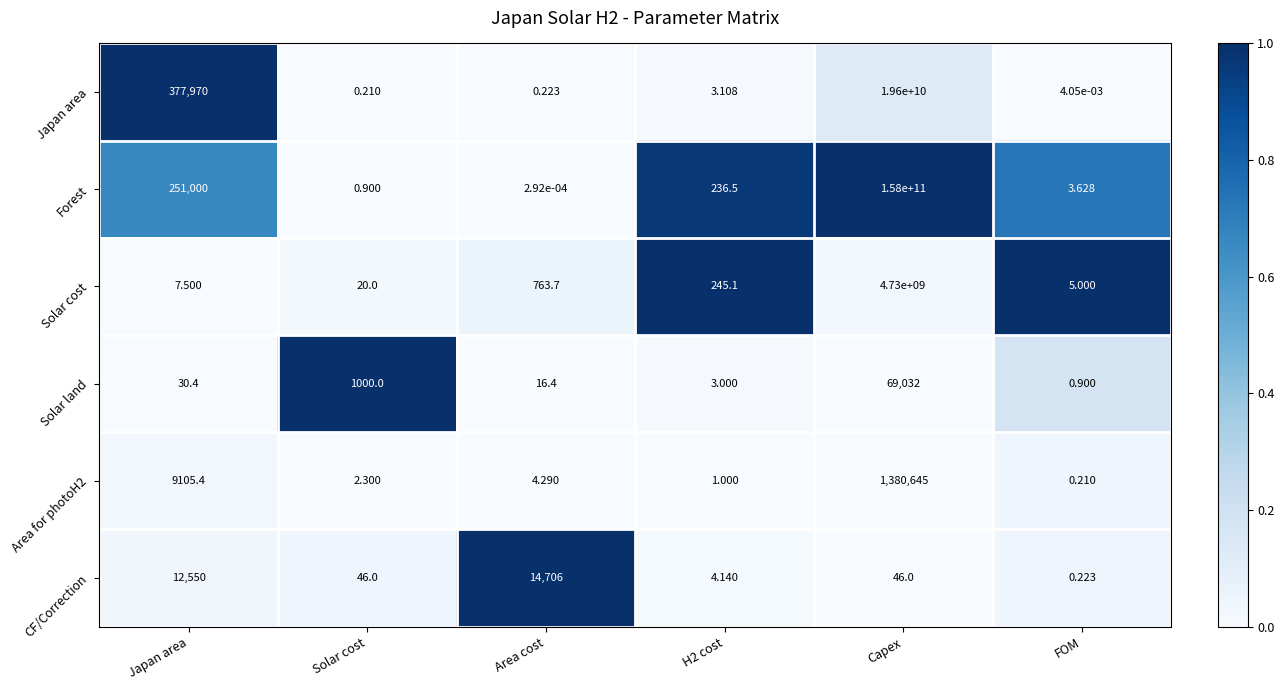

Is the value of Area for photoH2 at Solar cost greater than the value of CF/Correction at Area cost?

No